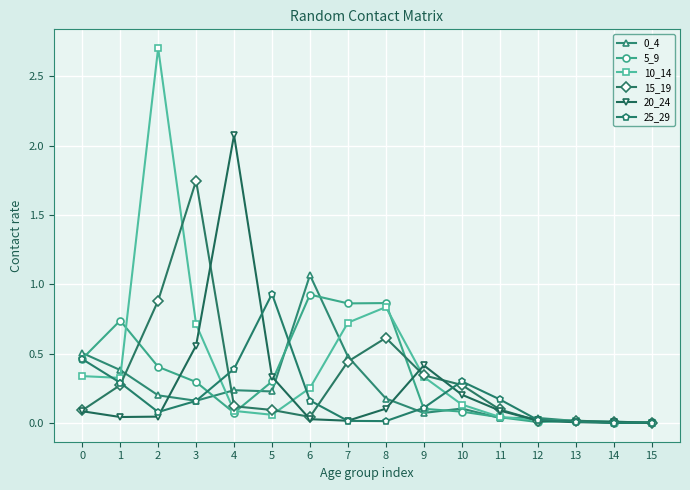

What is the sum of all 20_24 values?

4.0